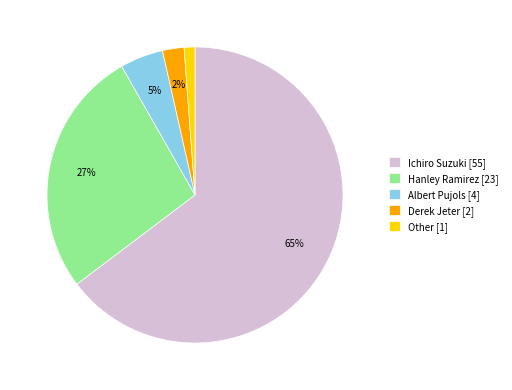

Which has a higher value, Hanley Ramirez or Albert Pujols?

Hanley Ramirez